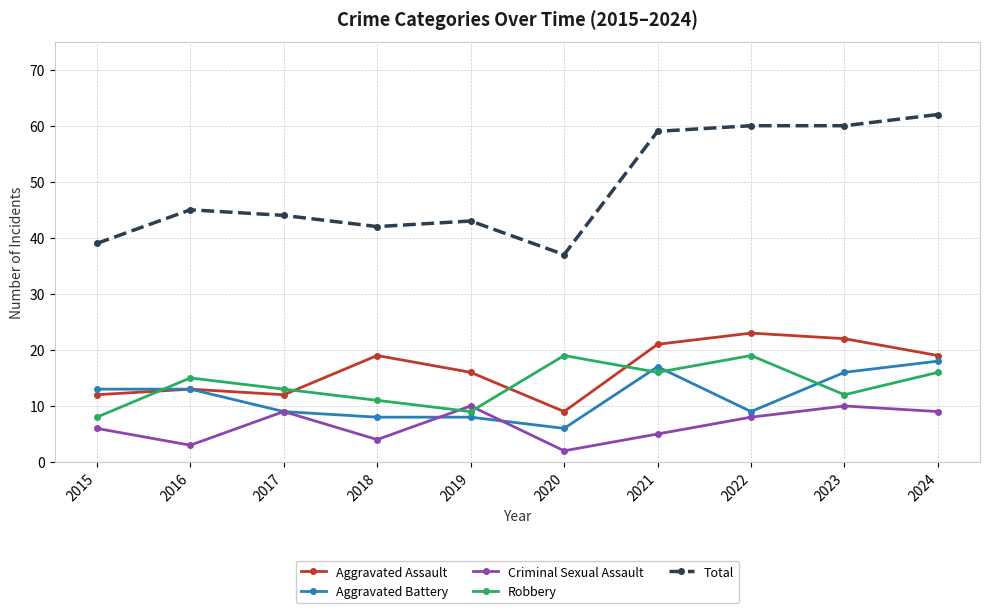

Rank the series at 2018 from lowest to highest value.

Criminal Sexual Assault, Aggravated Battery, Robbery, Aggravated Assault, Total